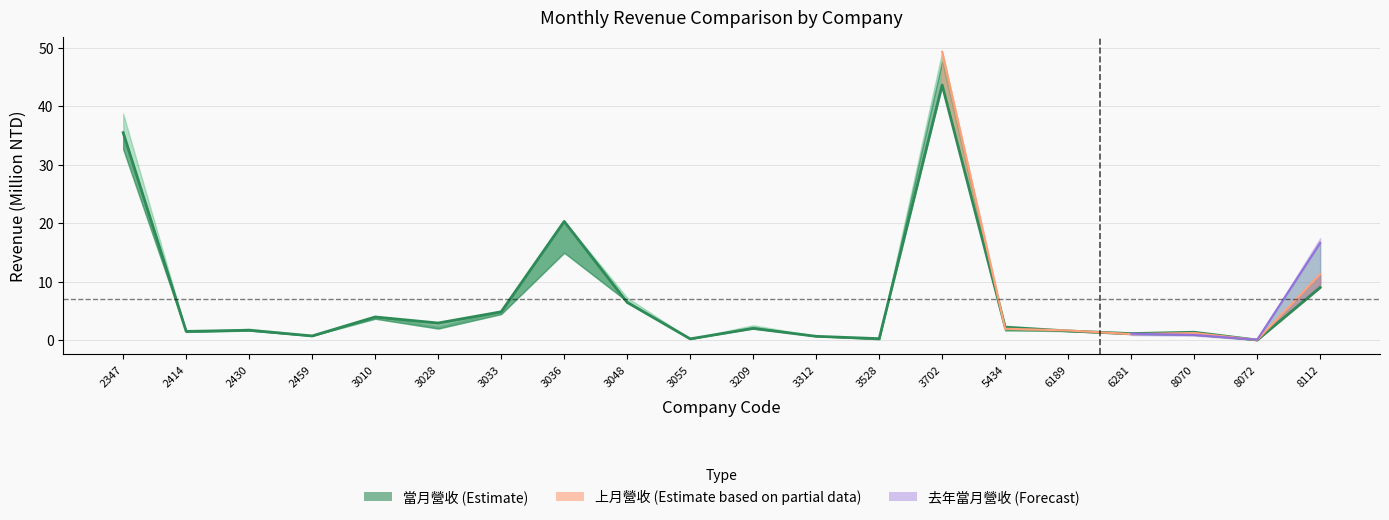

How many interior local peaks (higher than both neighbors) does the data have?

6